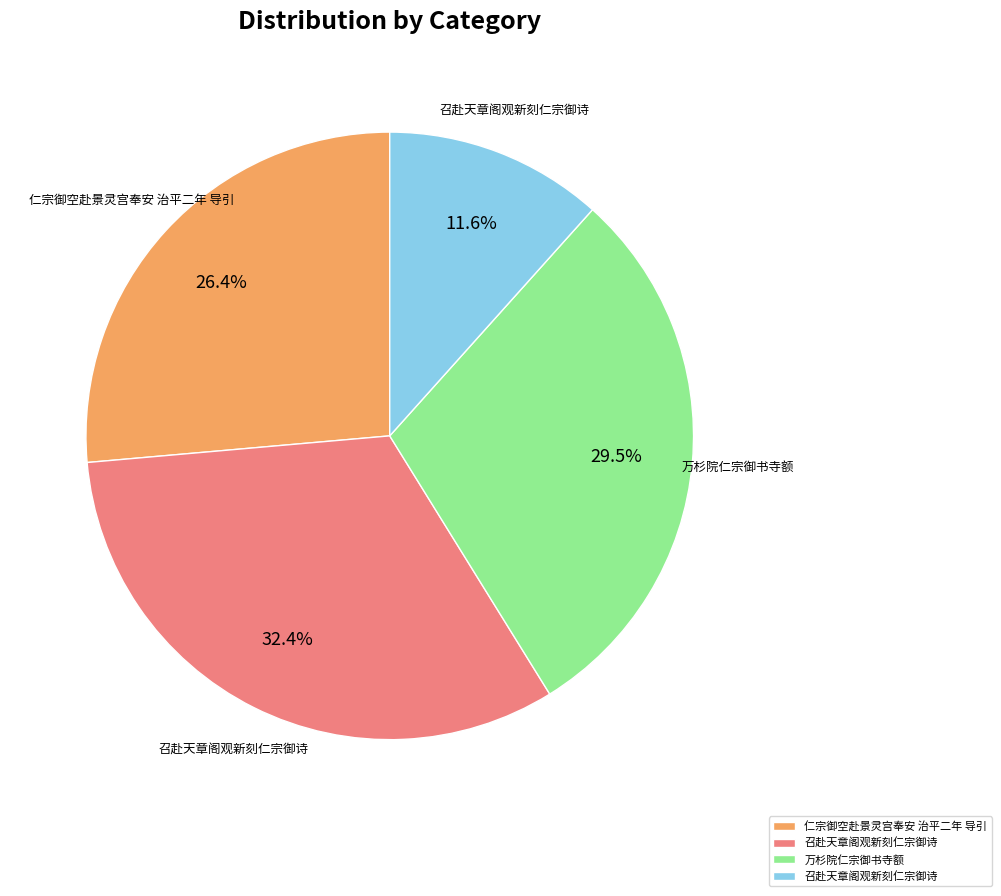

Is there a majority slice in this chart?

No